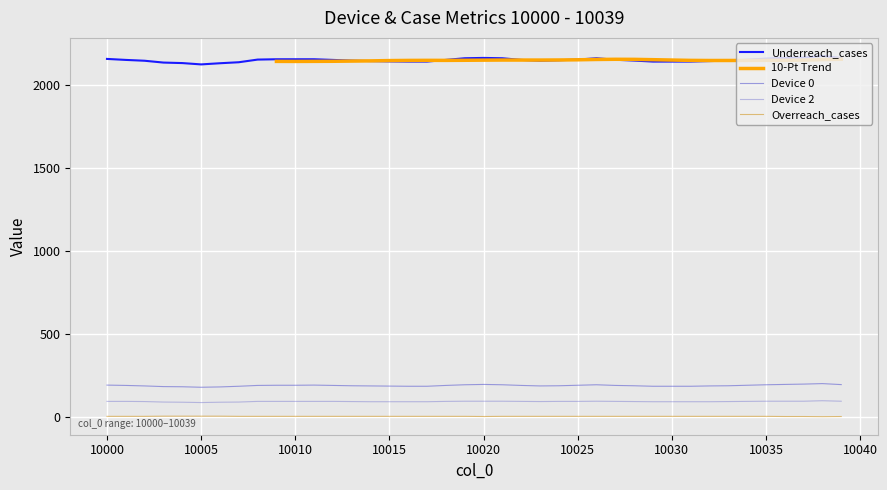

Which series changed the most between 10002 and 10023?

Underreach_cases